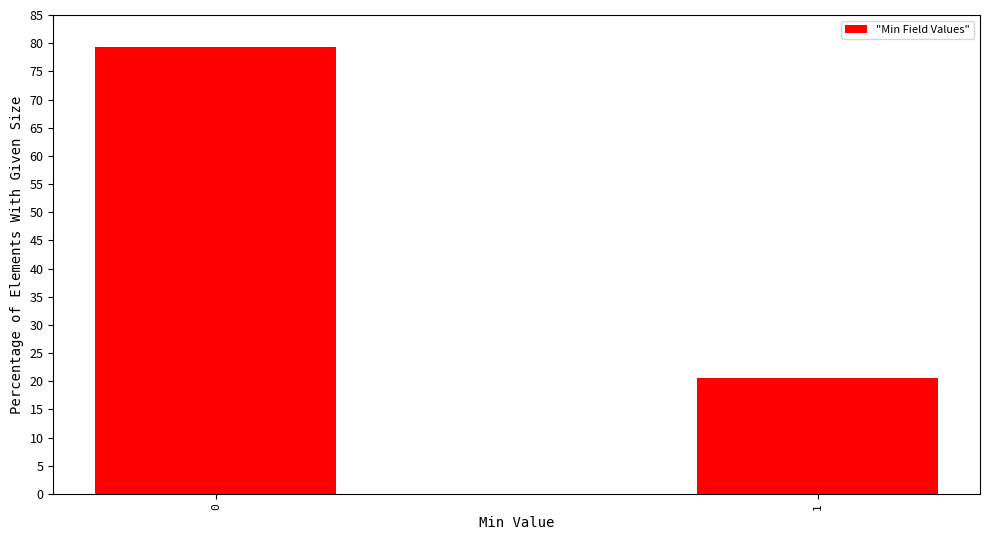

Reading left to right, extract all data points from this chart.

79.3	20.7